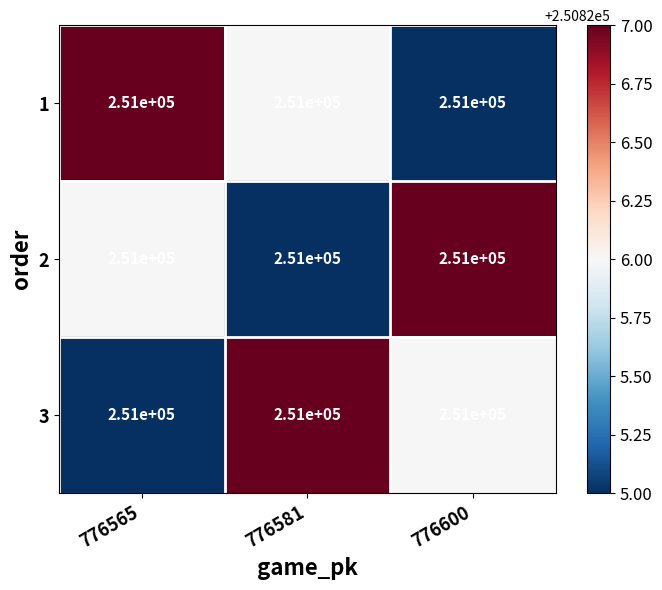

How many values in the 1 series exceed 250826?

1